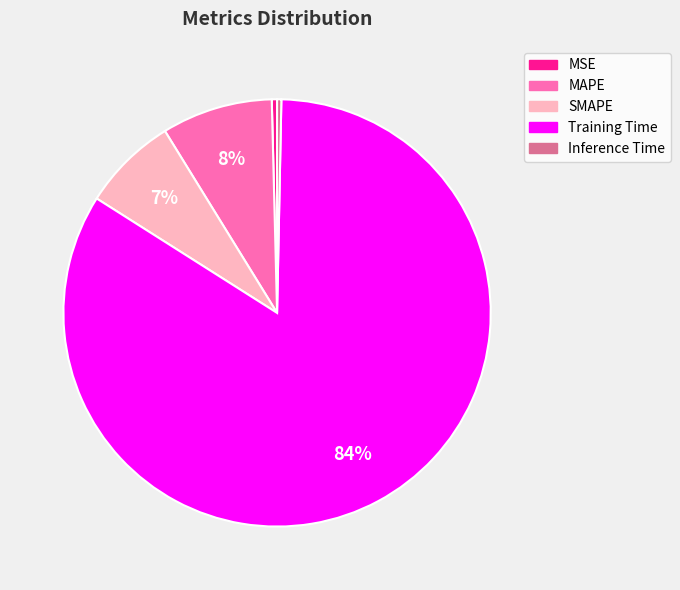

What is the majority slice?

Training Time